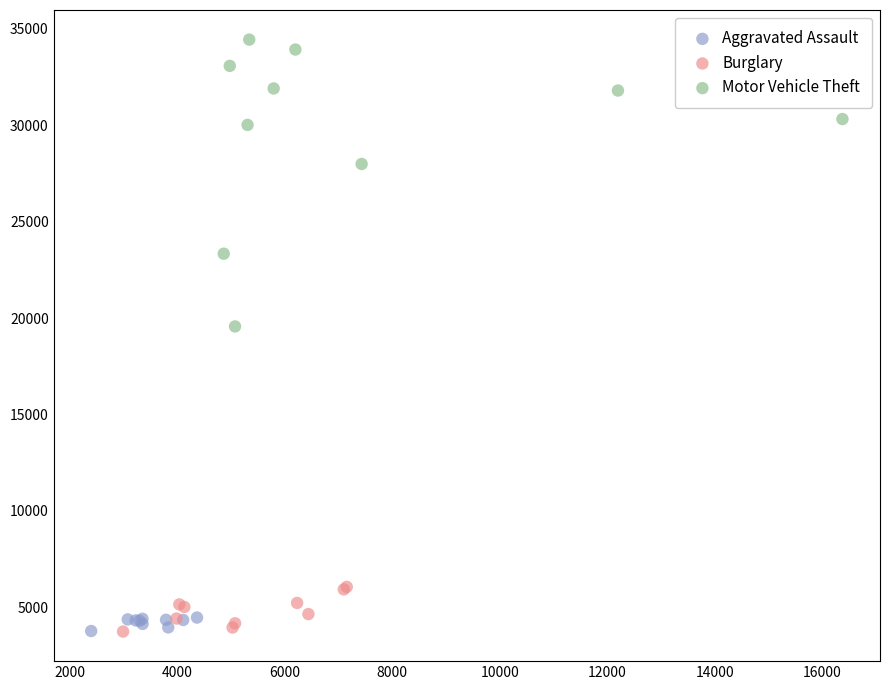

Which series has the widest spread of Y values?

Motor Vehicle Theft